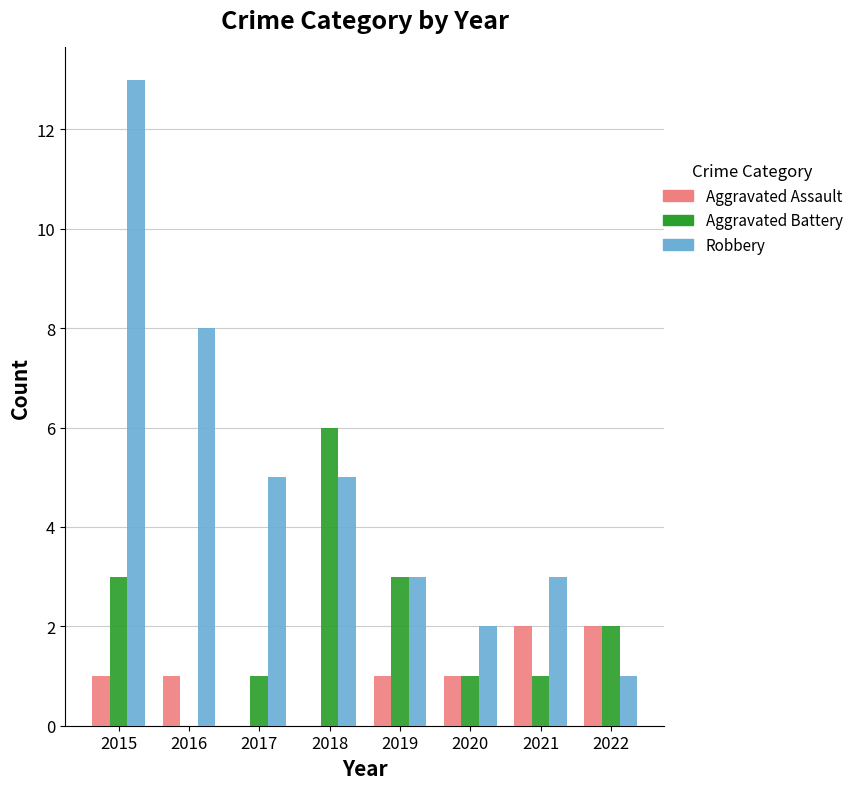

How many groups of bars are there?

8